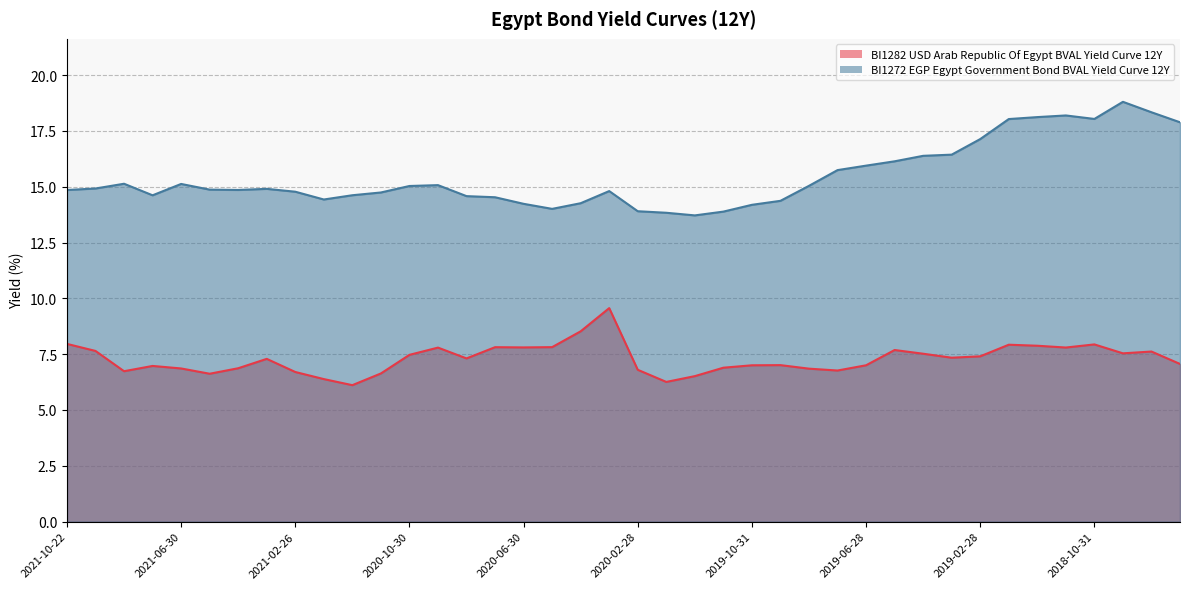

What is the difference between the maximum and second lowest values in the BI1282 USD Arab Republic Of Egypt BVAL Yield Curve 12Y series?

3.3